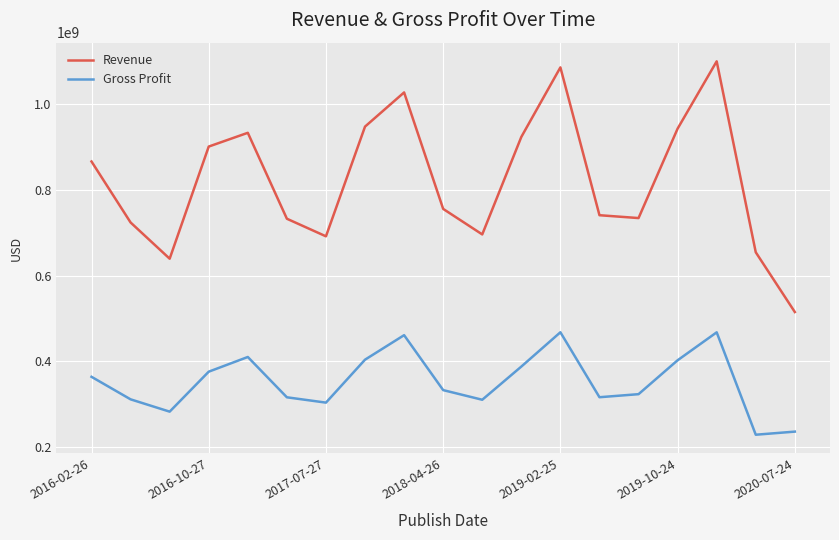

List the series in order of their overall mean, highest first.

Revenue, Gross Profit